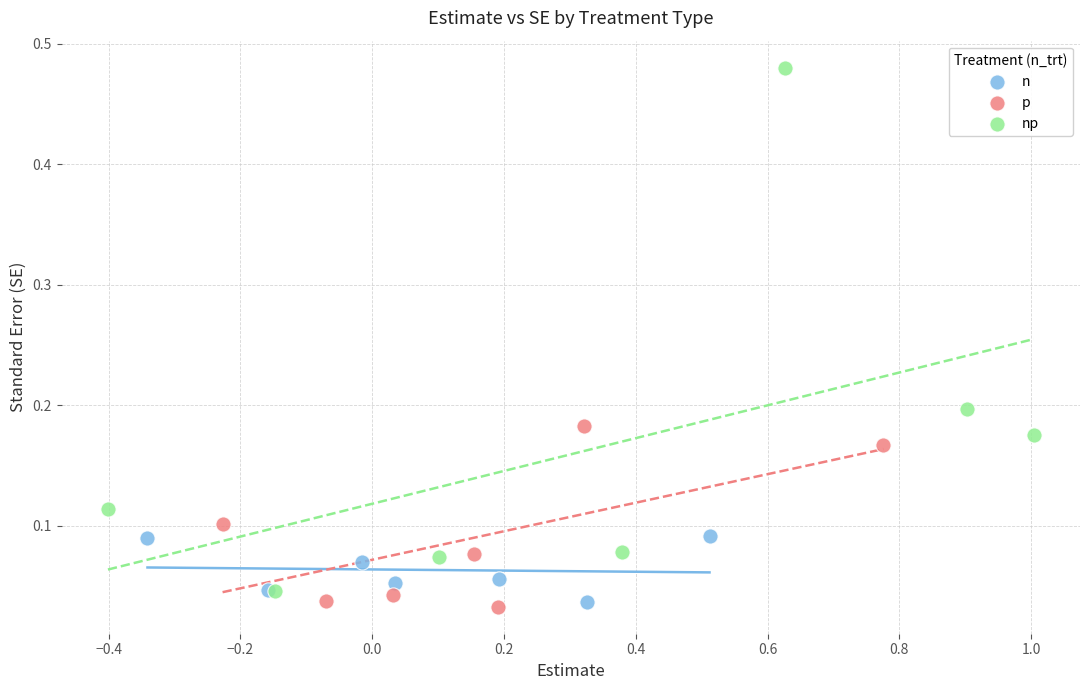

Which series contains the lowest Y value?

p